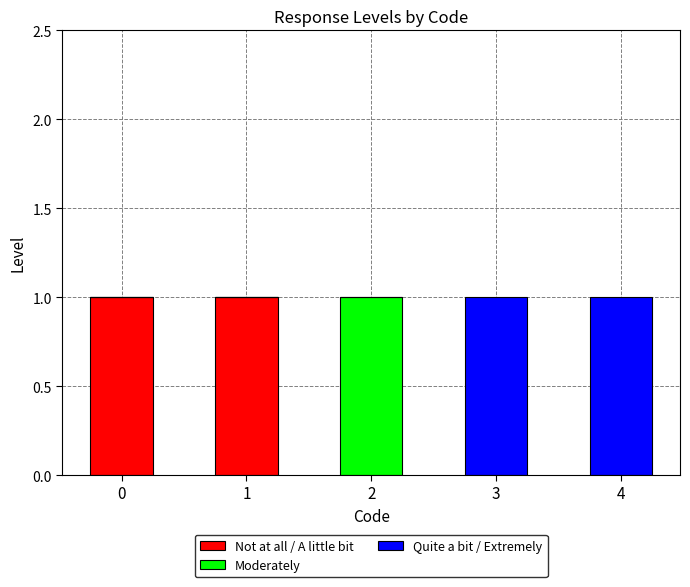

The Not at all / A little bit series shows 0 at 4. True or false?

True